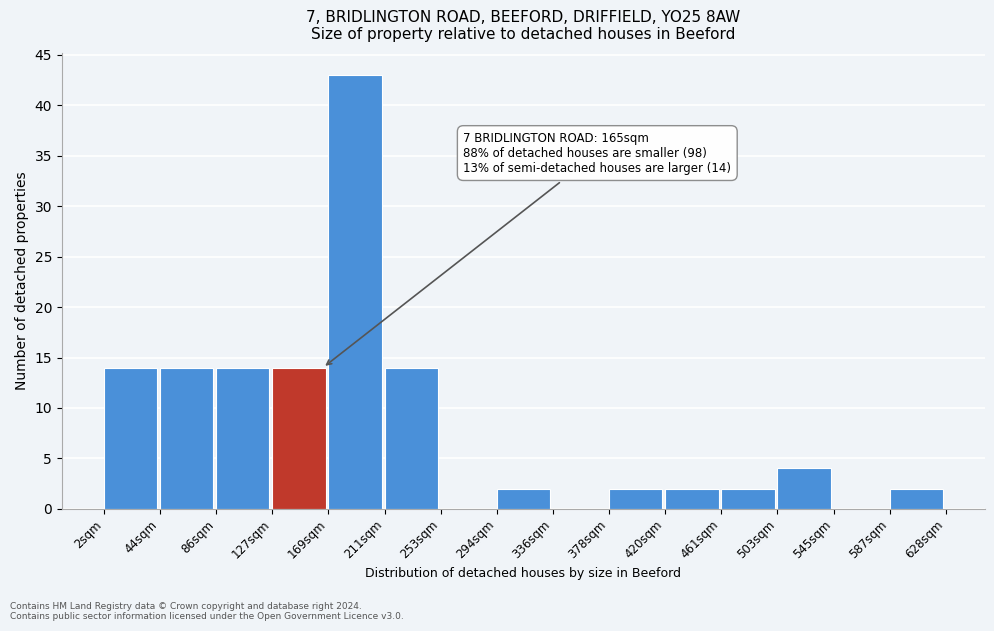

Over which range of the x-axis is the bar tallest?

170 to 210